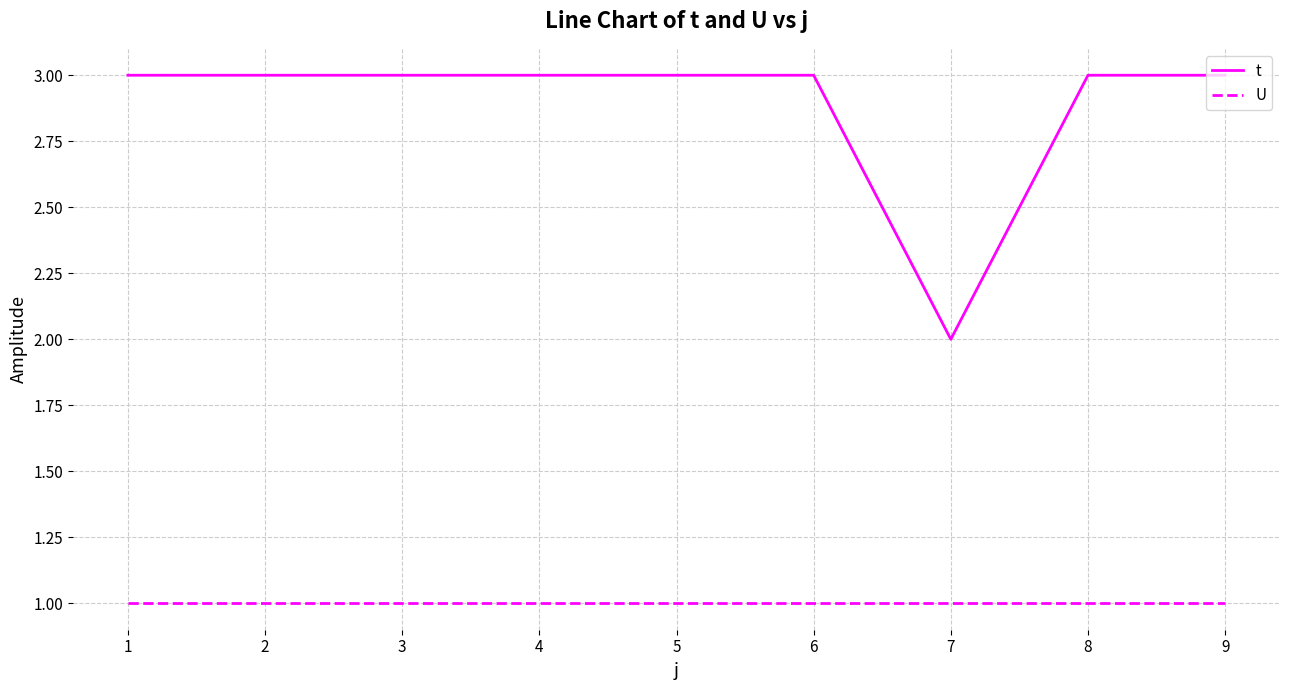

List the series in order of their peak value, lowest first.

U, t